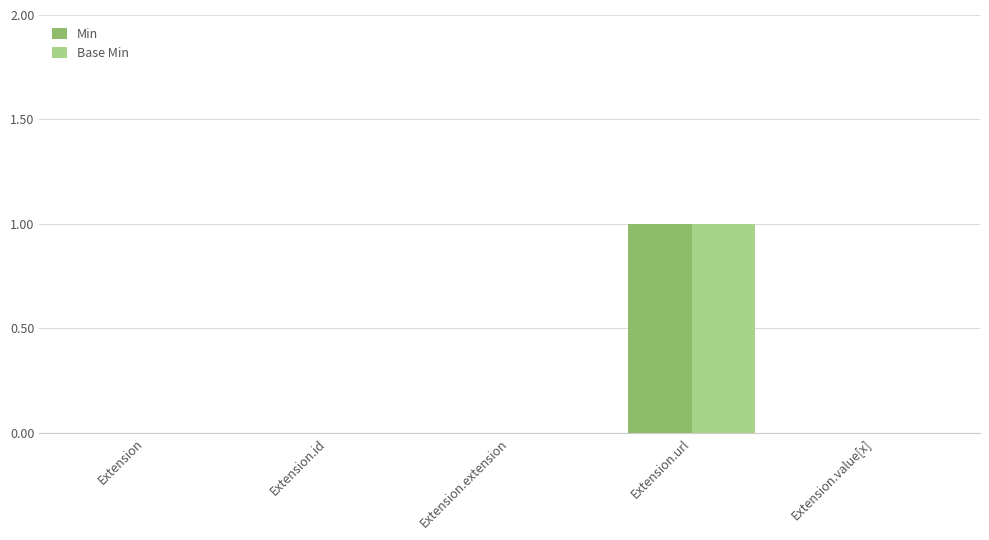

Is the value of Min at Extension.extension greater than the value of Base Min at Extension.url?

No